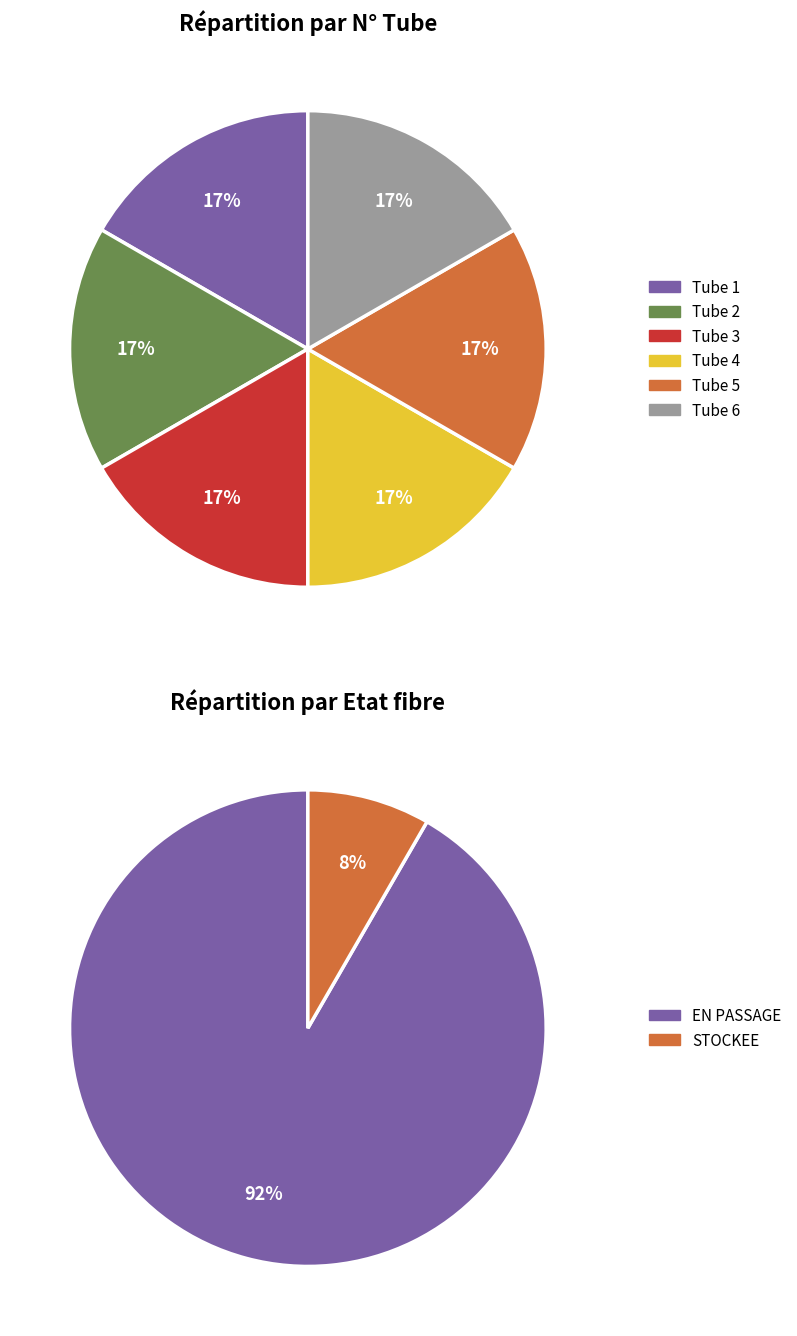

To the nearest percent, what is the average slice percentage?

50%